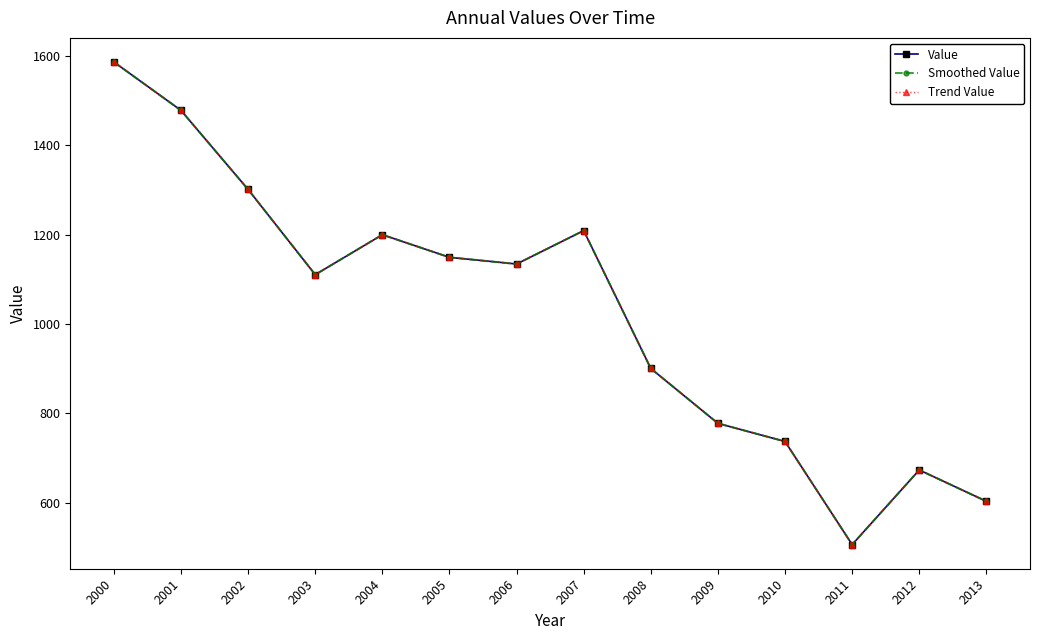

True or false: Value has a value of 1300.8 at 2002.

True